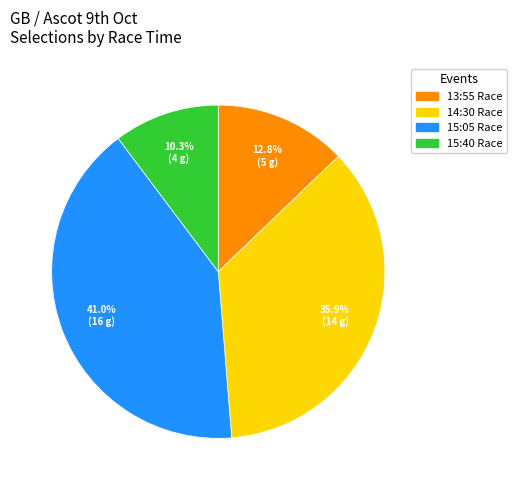

To the nearest percent, what is the average slice percentage?

25%